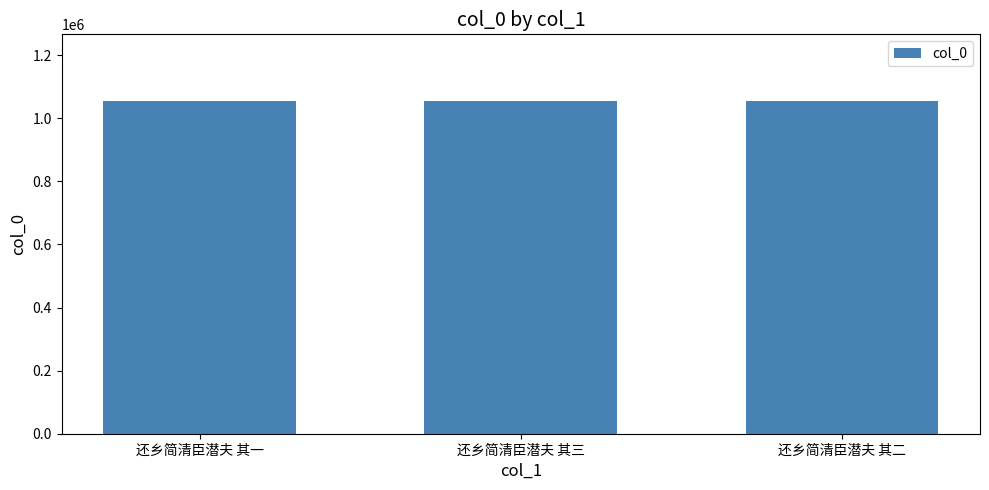

Are the bars horizontal?

No